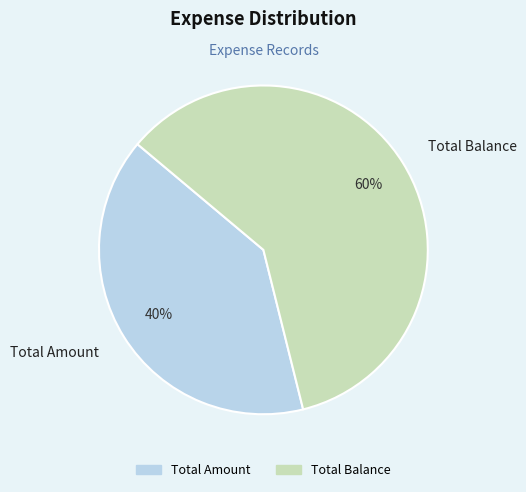

Which has a higher value, Total Balance or Total Amount?

Total Balance